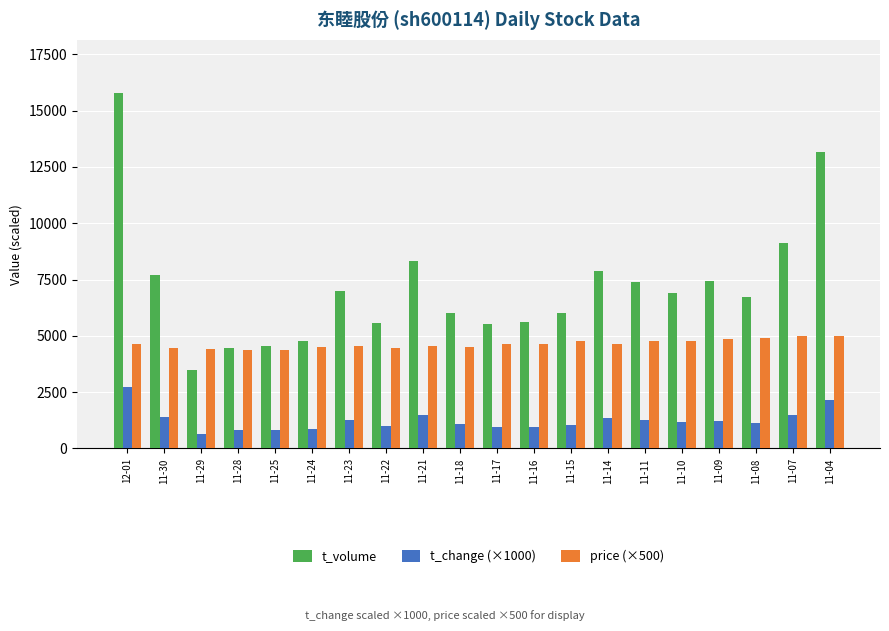

At 11-18, list the series in order from largest to smallest.

t_volume, price (×500), t_change (×1000)